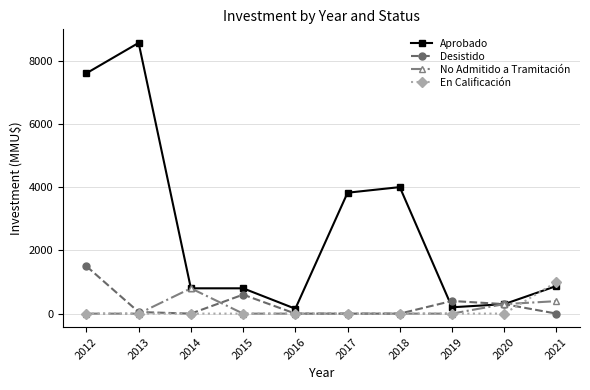

Which series ends up on top after the final intersection of Aprobado and En Calificación?

En Calificación